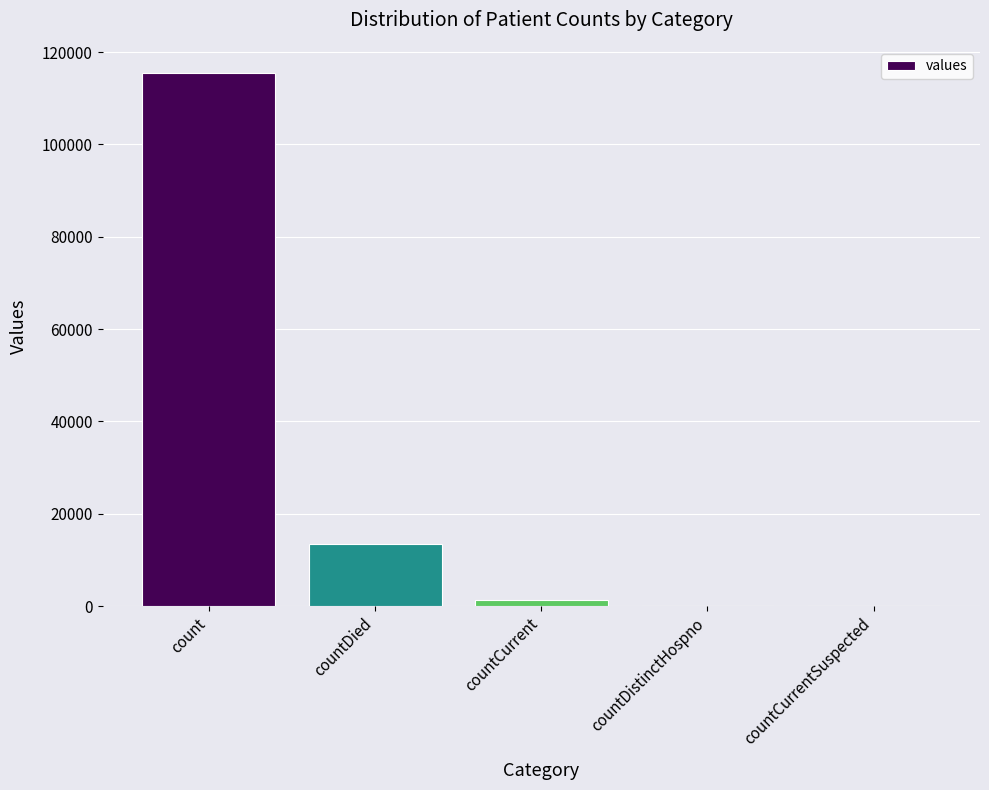

What is the change in value from countDied to countDistinctHospno?

-13343